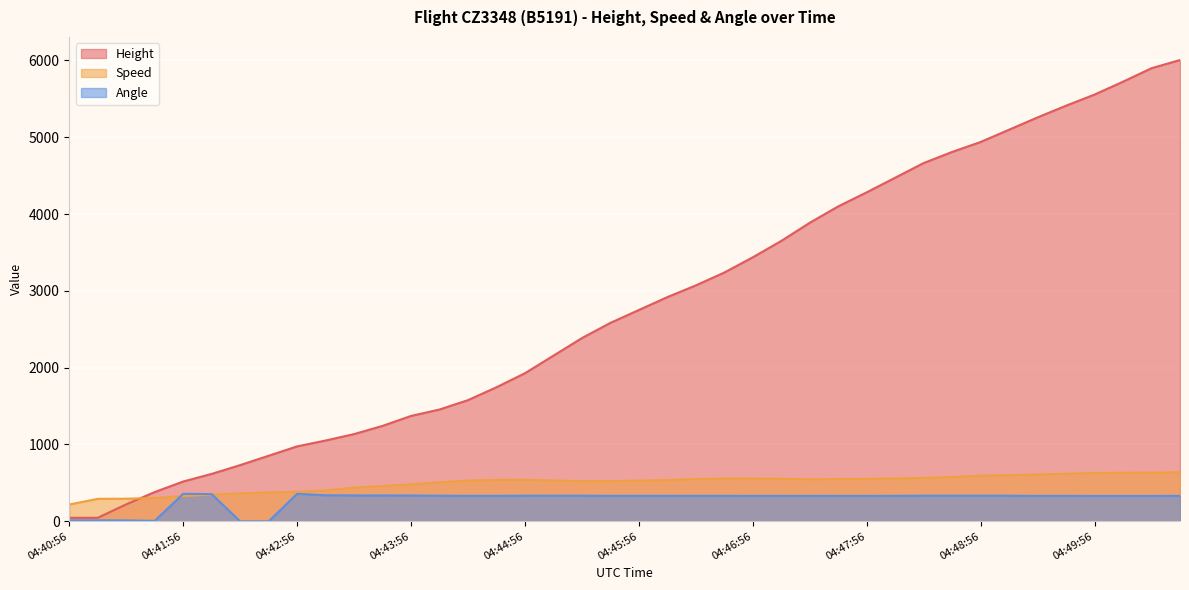

Is it true that Angle equals 339.0 at 04:43:11?

True